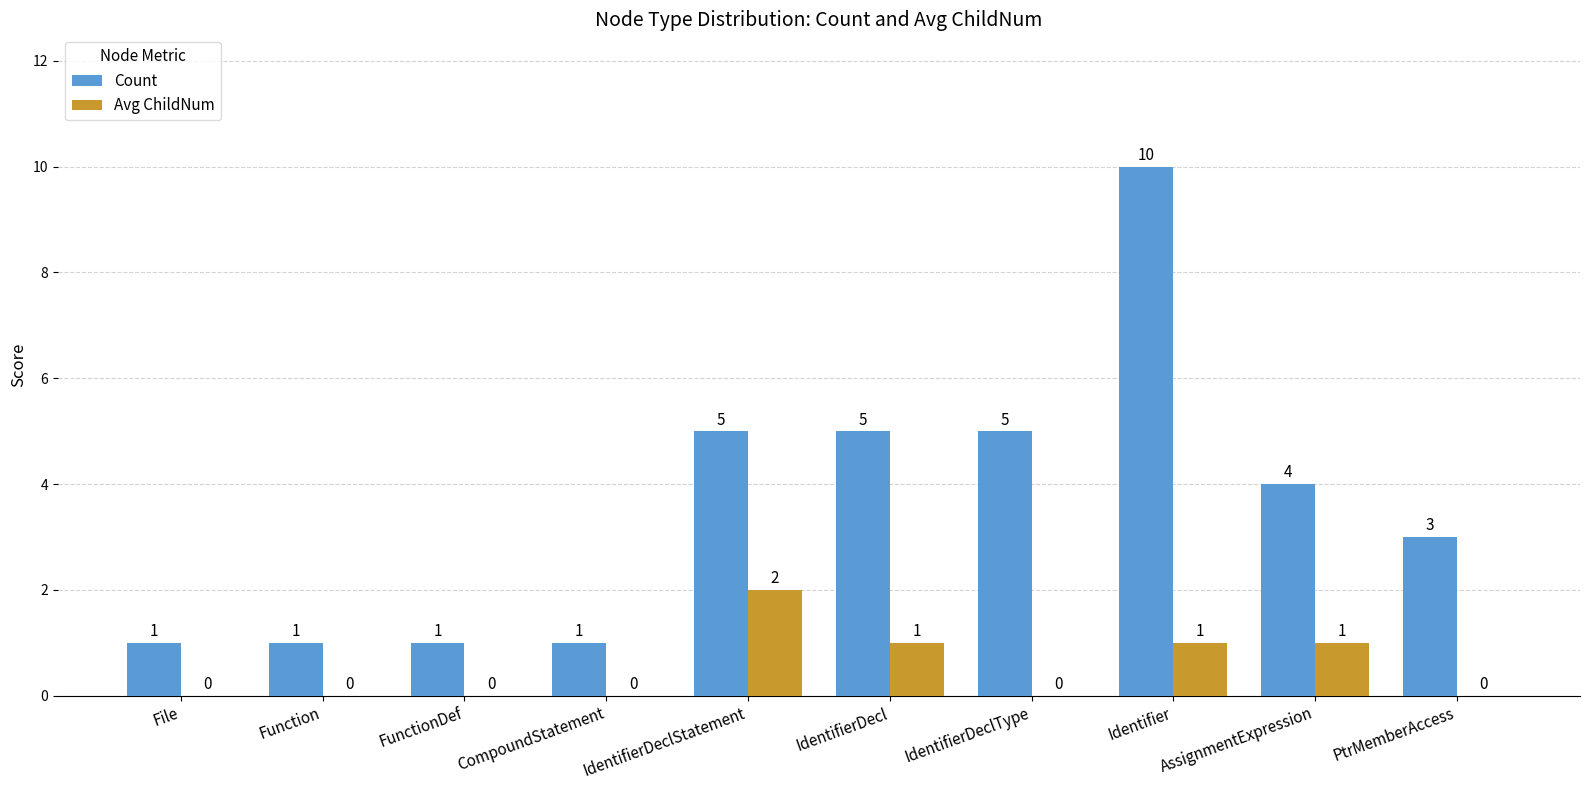

Which series has the largest total across all categories?

Count